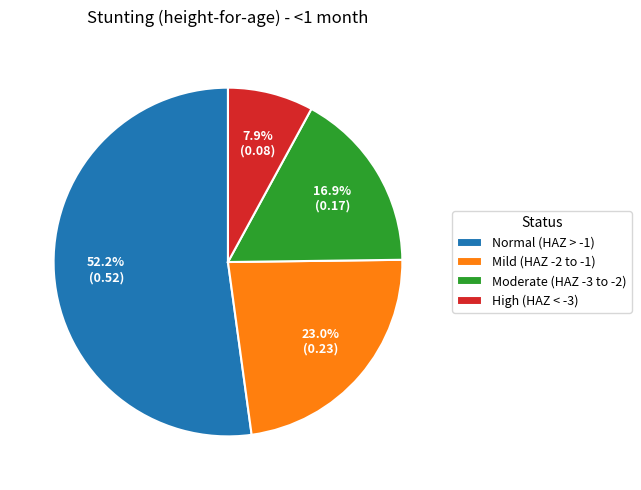

Rank the categories by value from highest to lowest.

Normal (HAZ > -1), Mild (HAZ -2 to -1), Moderate (HAZ -3 to -2), High (HAZ < -3)